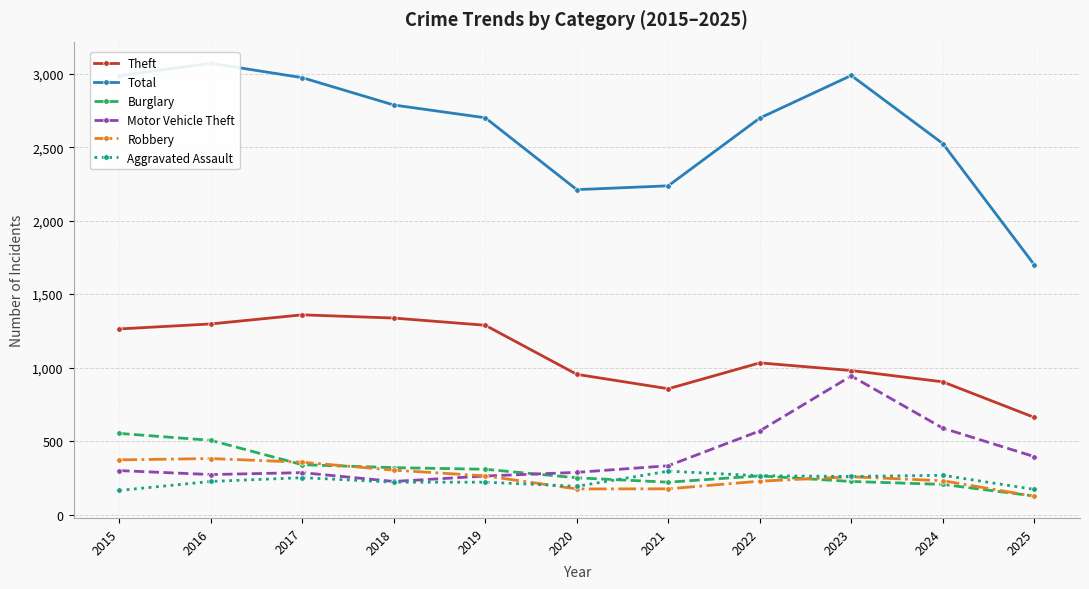

At which label does Burglary first exceed 263?

2015